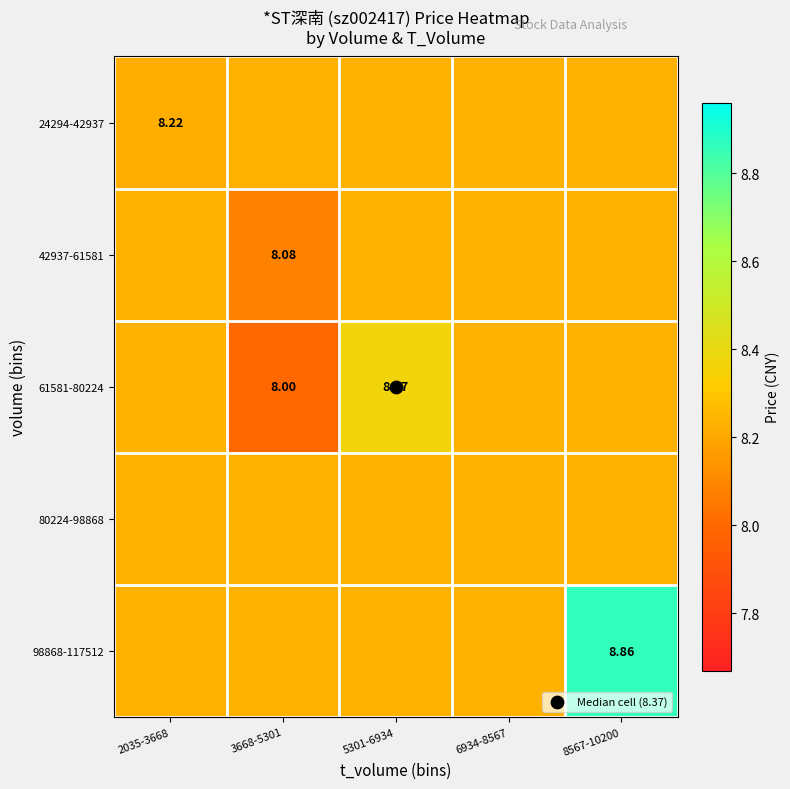

At which category does the chart reach its peak across all series?

8567-10200